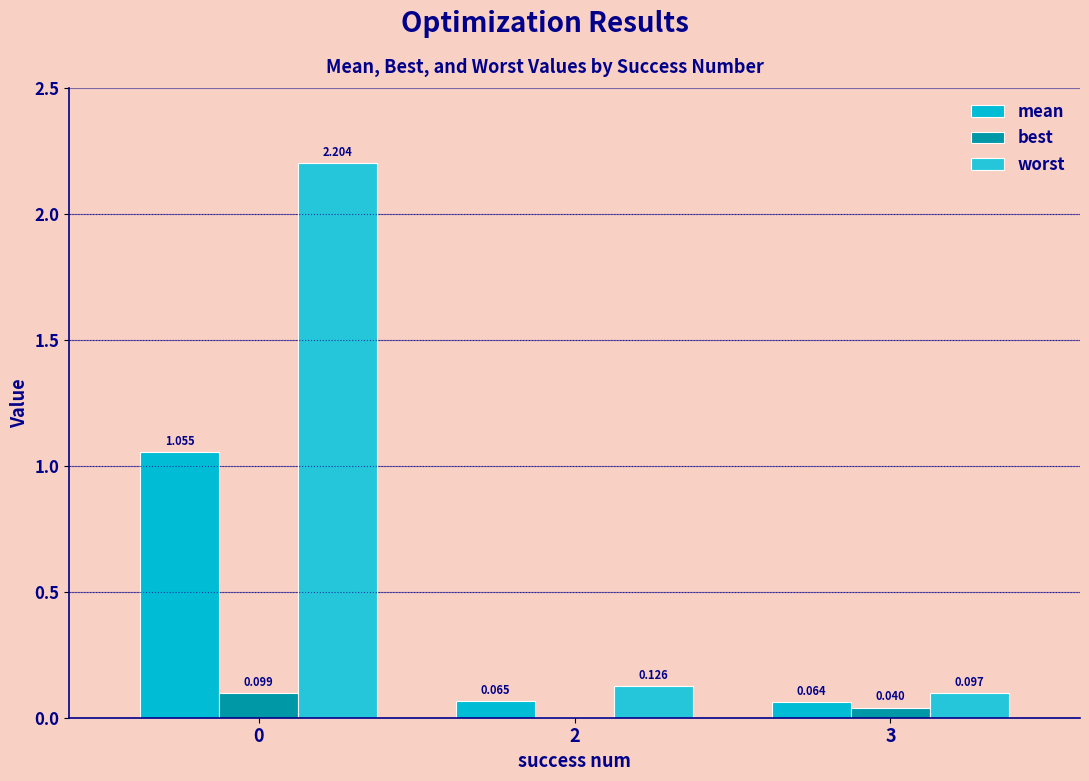

How many series are shown in this chart?

3